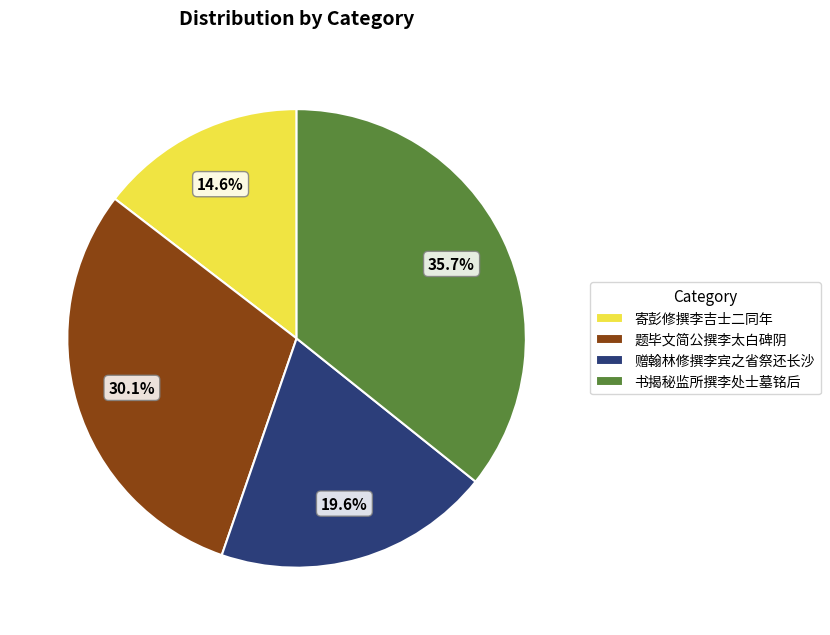

Which slice is the smallest?

寄彭修撰李吉士二同年